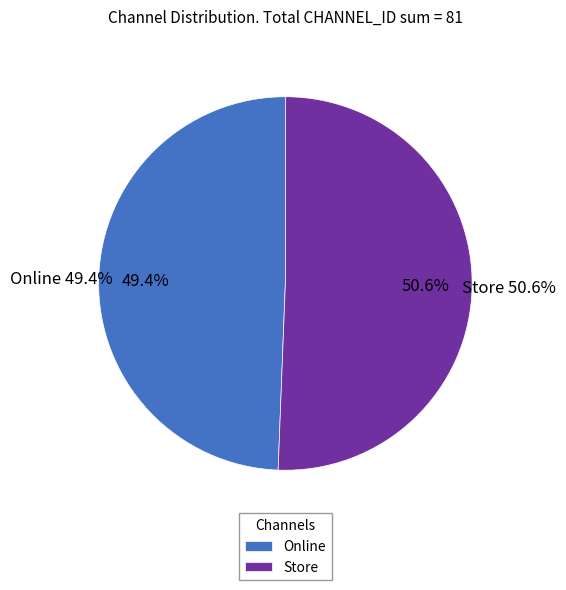

To the nearest percent, what is the difference between the Store and Online slice percentages?

1%